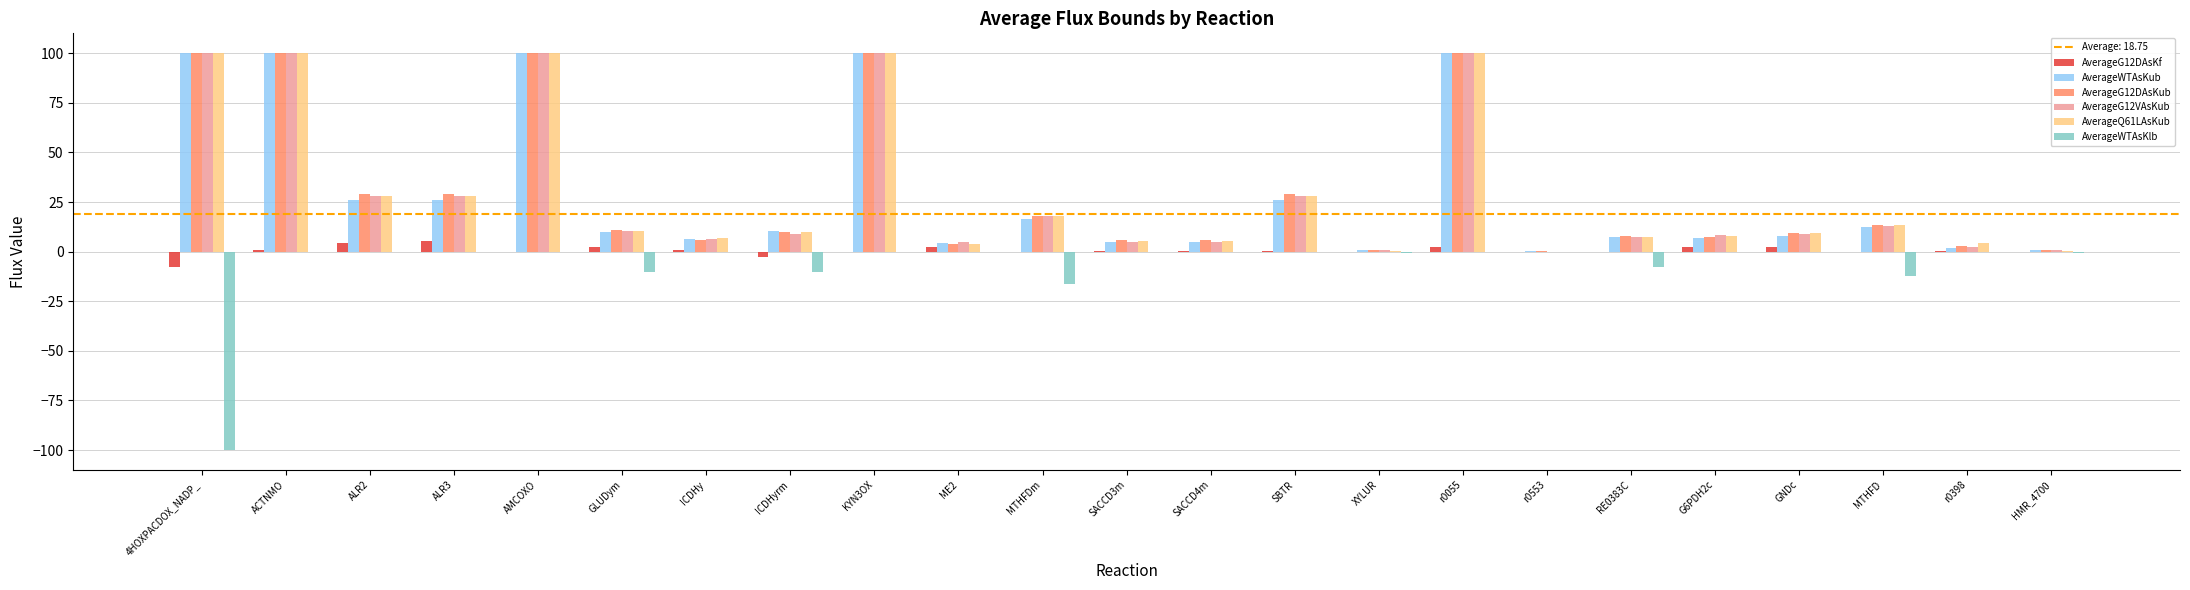

What is the maximum value shown in the chart?

100.0